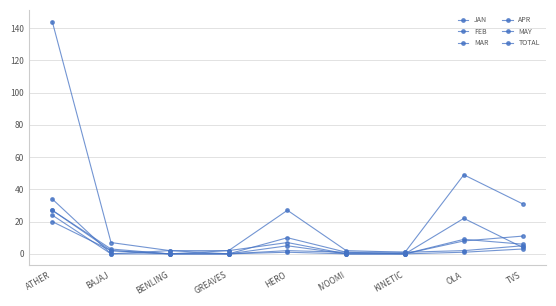

At how many categories does at least one series exceed 9?

4